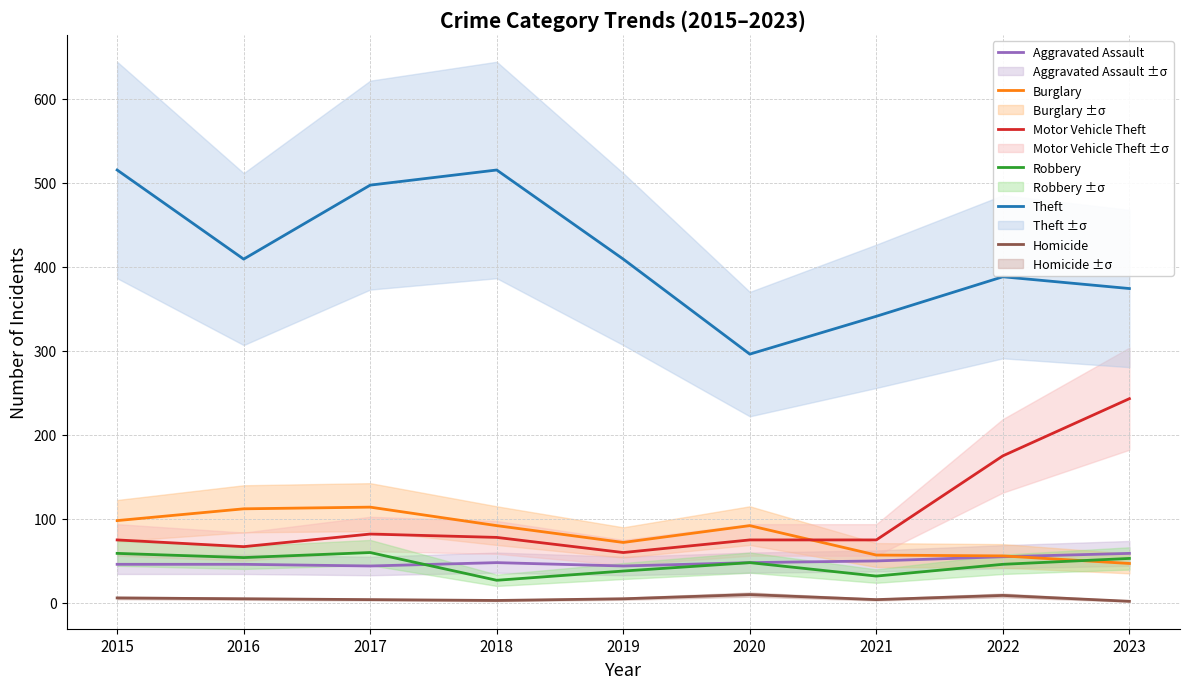

Which category has the highest value across all series?

2015